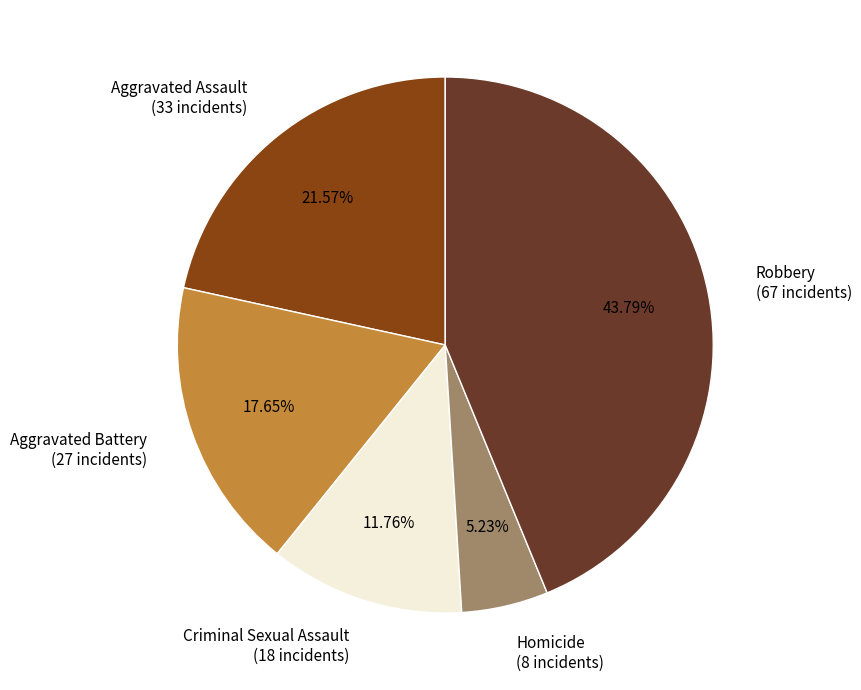

Which category has the biggest portion of the pie?

Robbery